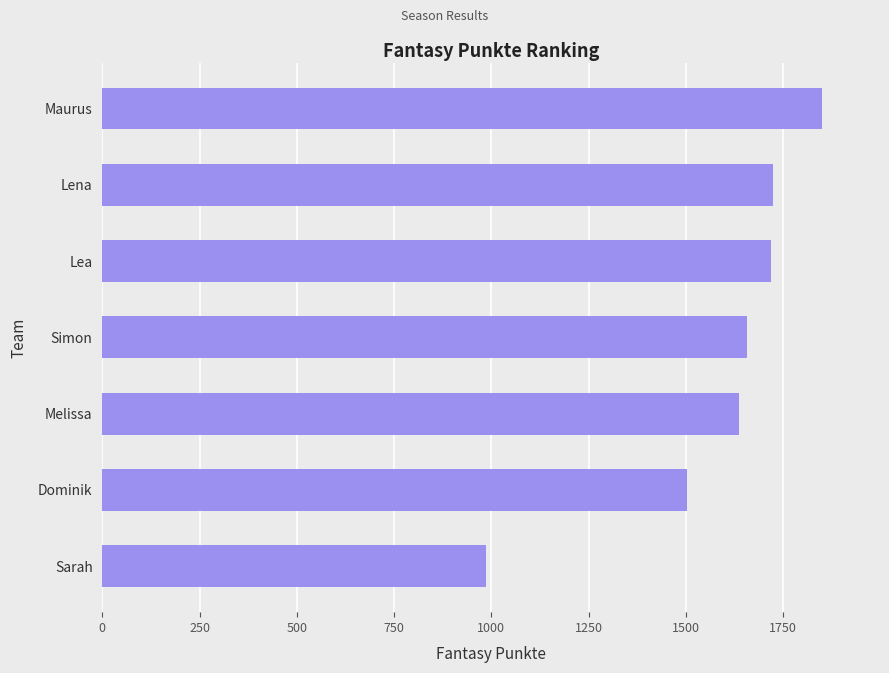

What is the ratio of the value at Melissa to the value at Lena?

0.9